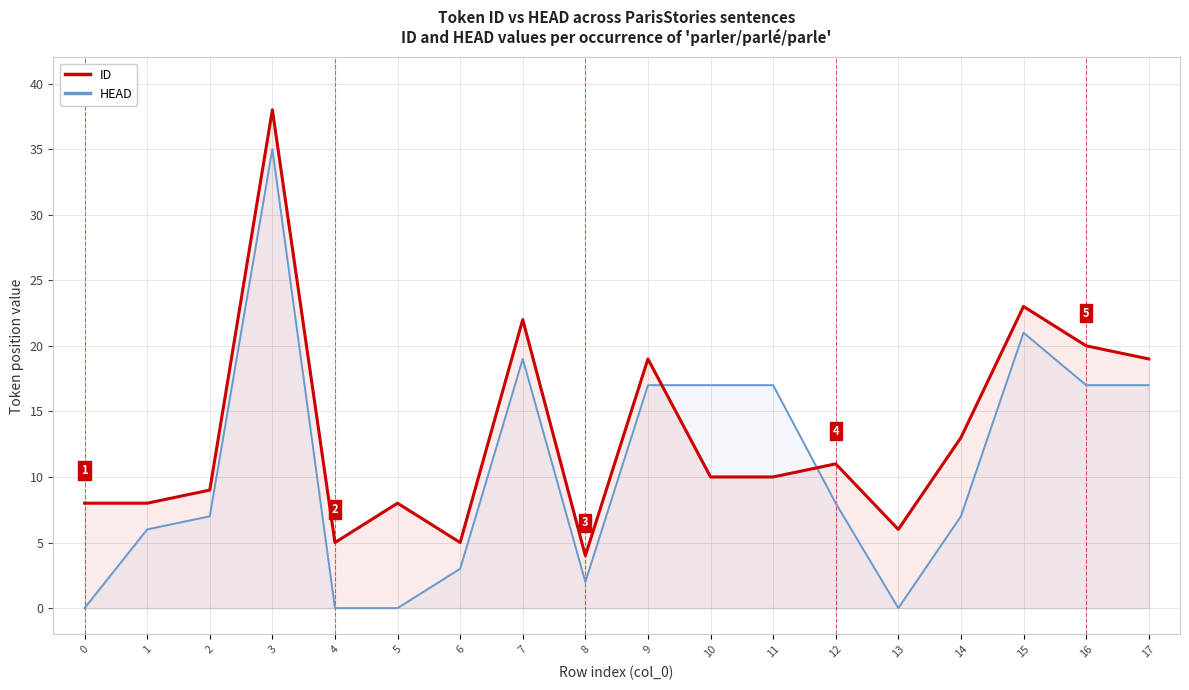

How many lines are shown in the chart?

2